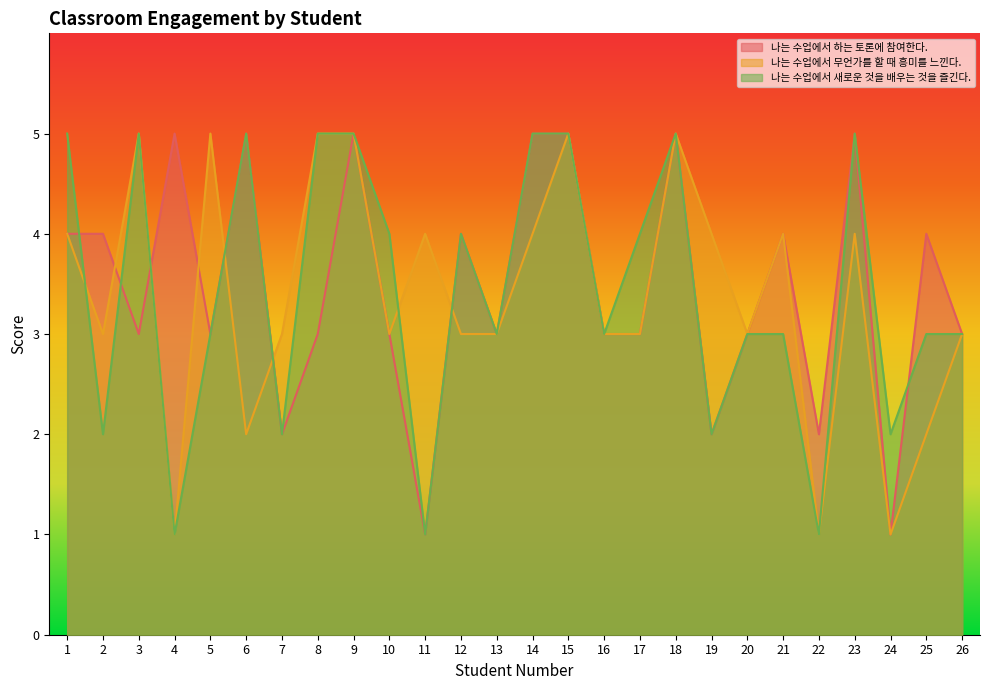

Rank the series by their maximum value, from lowest to highest.

나는 수업에서 하는 토론에 참여한다., 나는 수업에서 무언가를 할 때 흥미를 느낀다., 나는 수업에서 새로운 것을 배우는 것을 즐긴다.